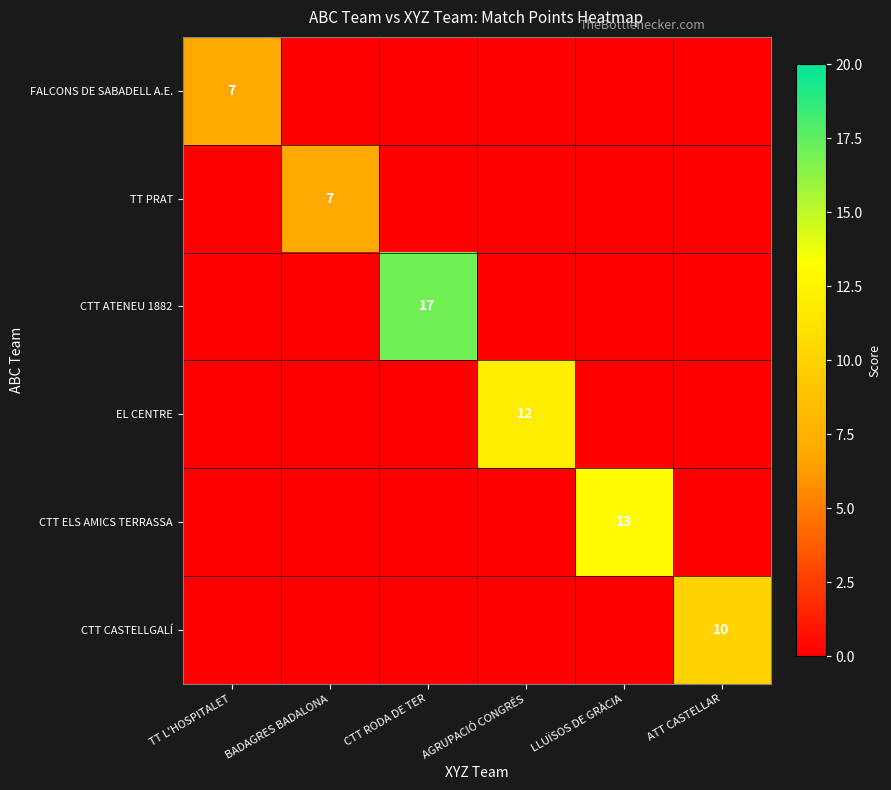

True or false: EL CENTRE has a value of 17 at AGRUPACIÓ CONGRÉS.

False